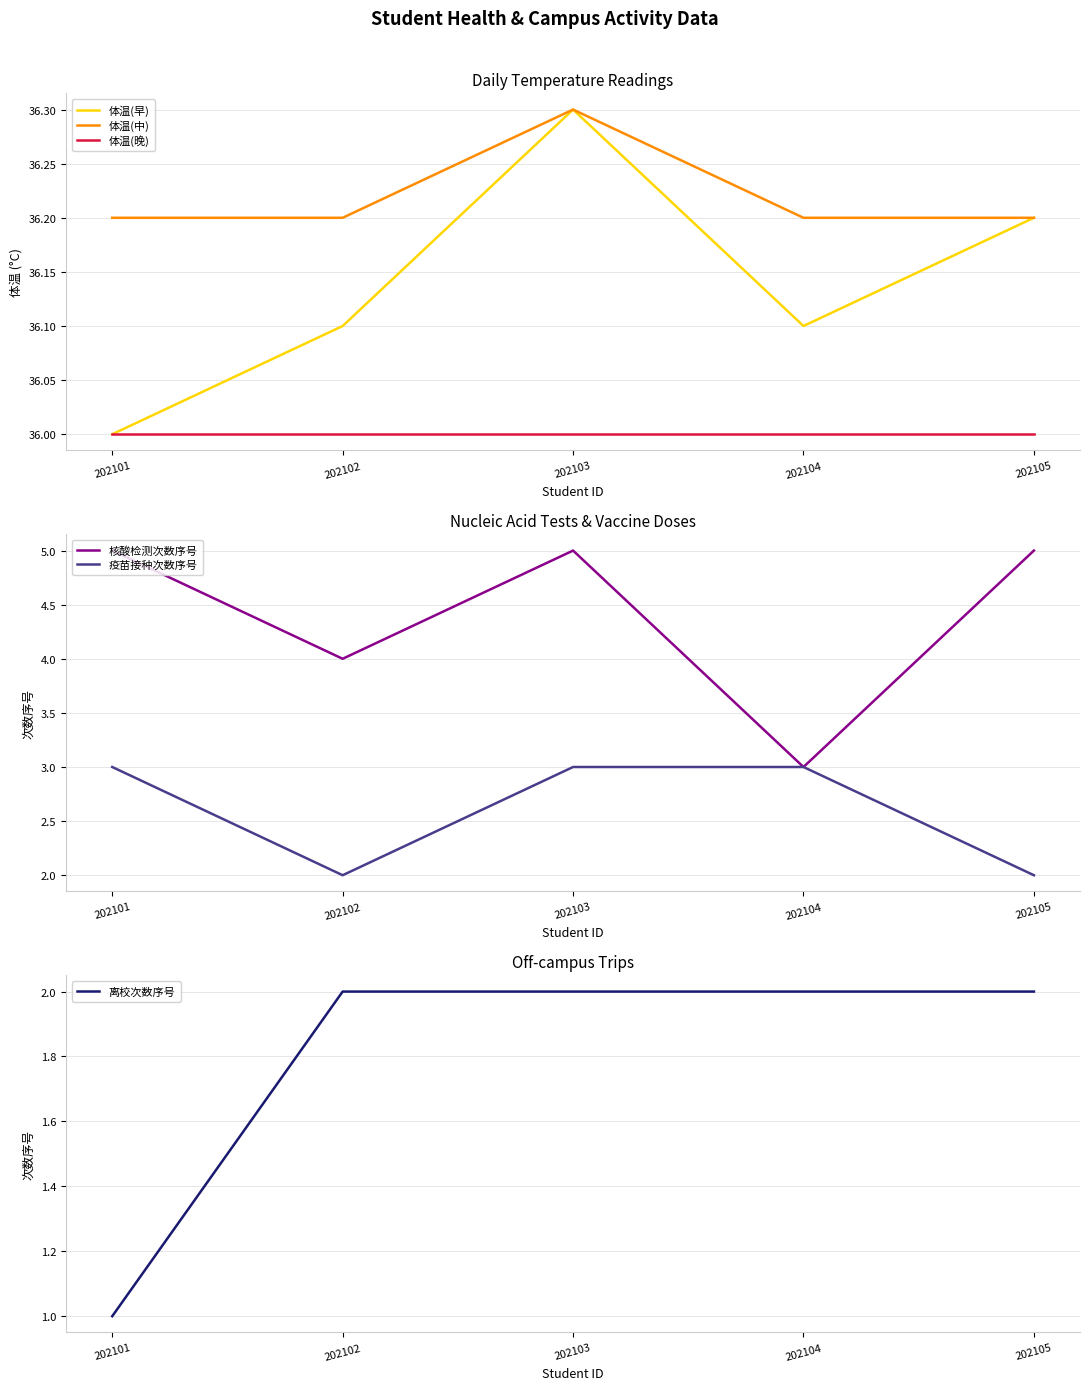

Is the value of 核酸检测次数序号 at 202102 greater than the value of 离校次数序号 at 202104?

Yes